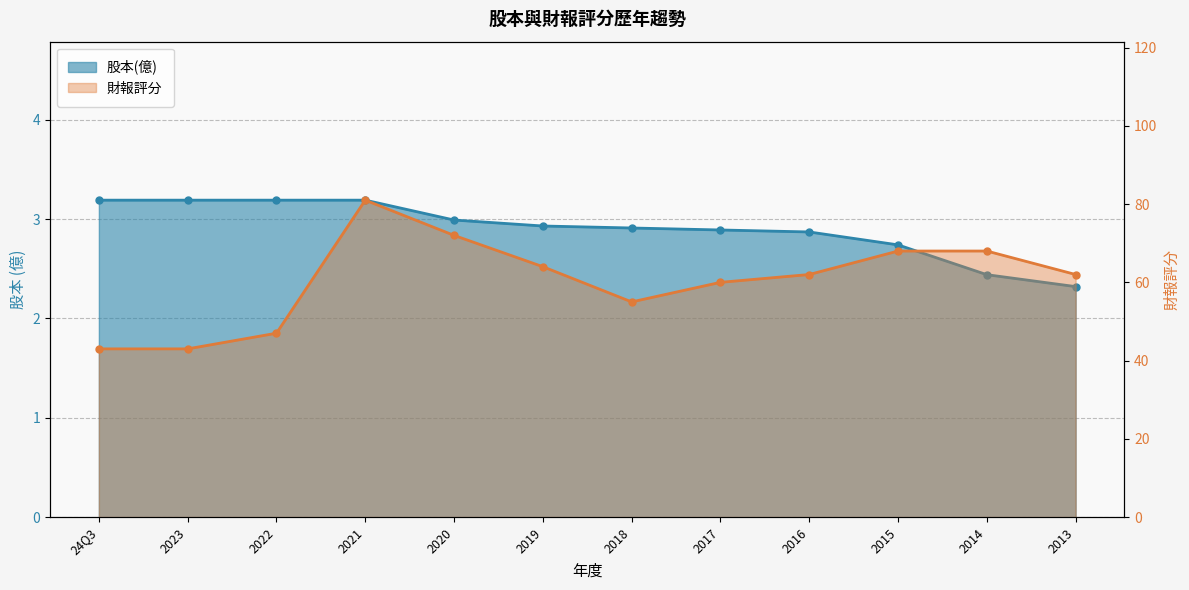

What are all the series names shown in the legend?

股本(億), 財報評分